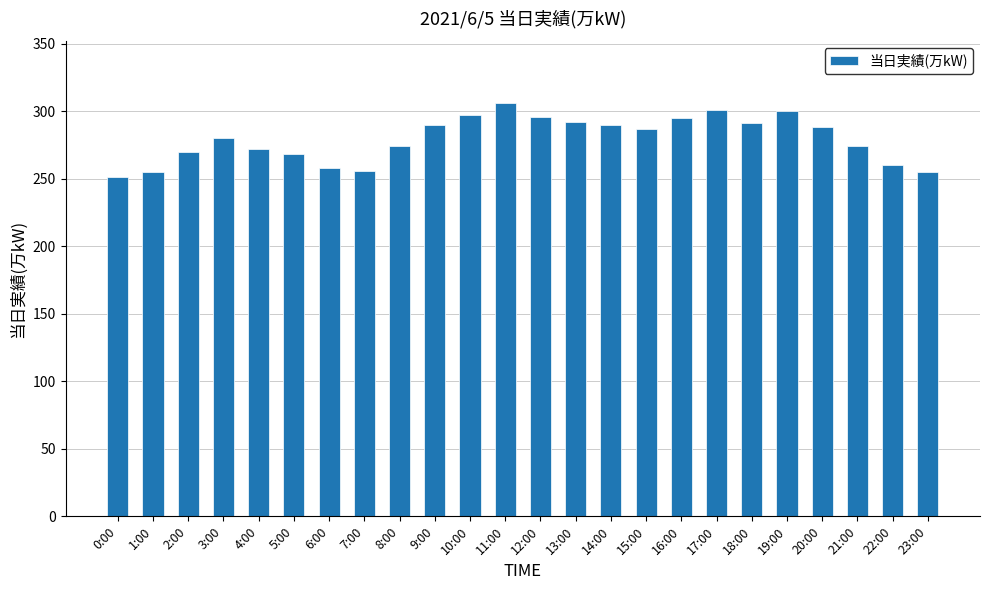

True or false: the data shows 300 at 19:00.

True